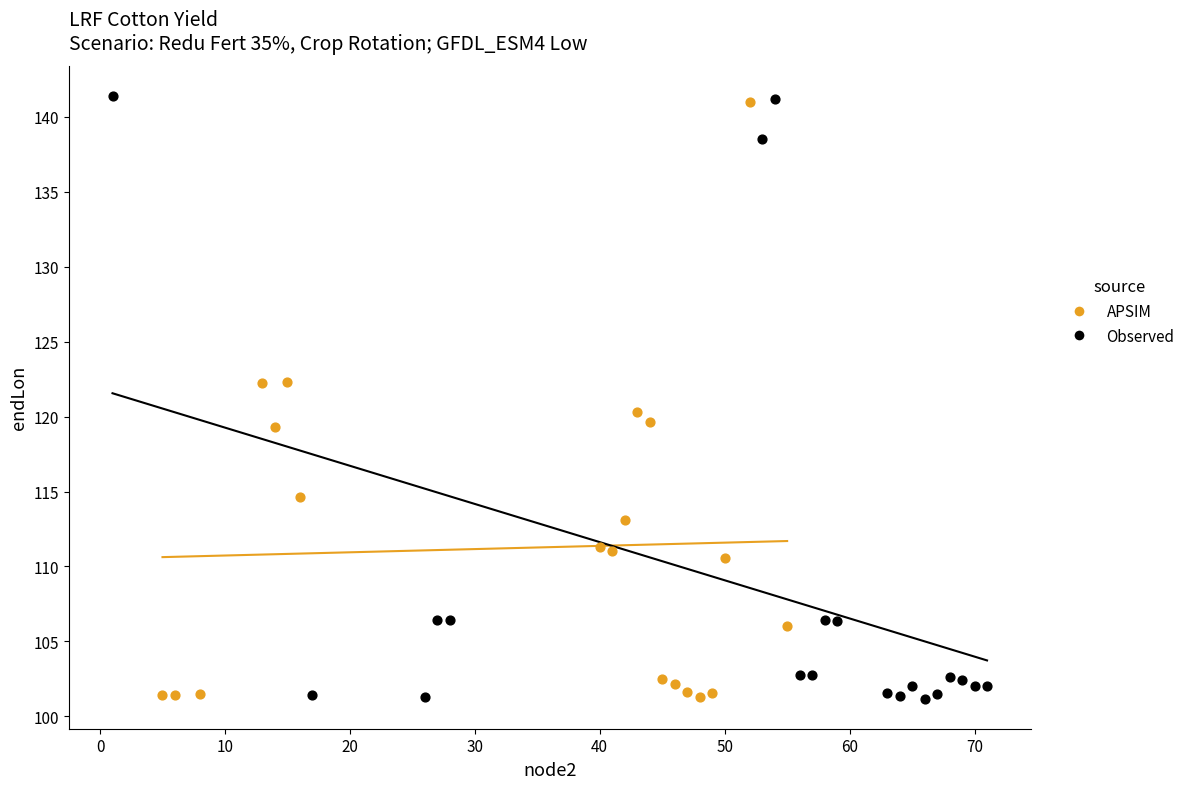

What are all the series names shown in the legend?

APSIM, Observed